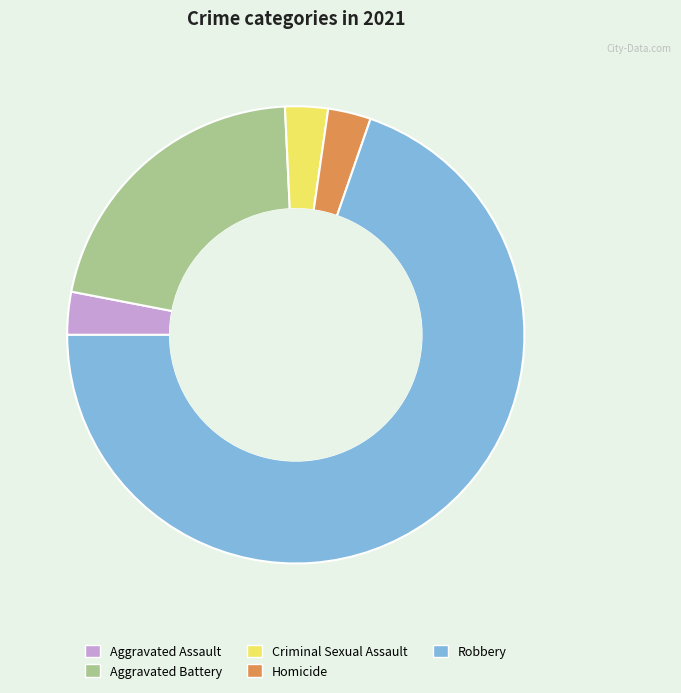

Which category accounts for the majority?

Robbery